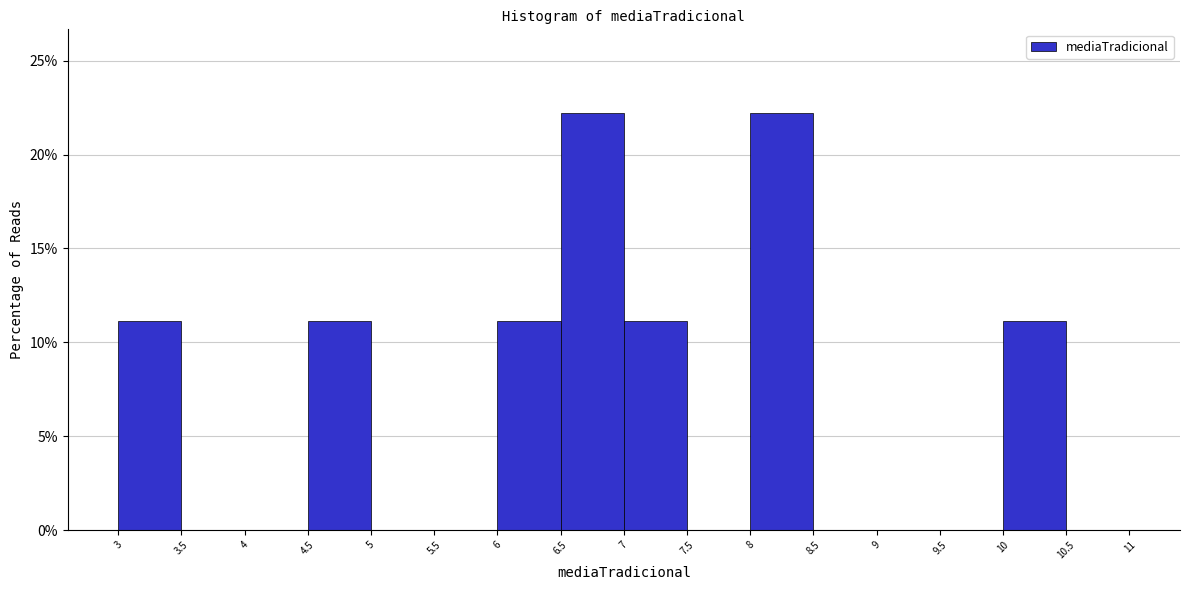

What is the height of the bar covering 7 to 7.5 on the x-axis? The values are not printed on the chart, so give them approximately, as read against the axis.

11